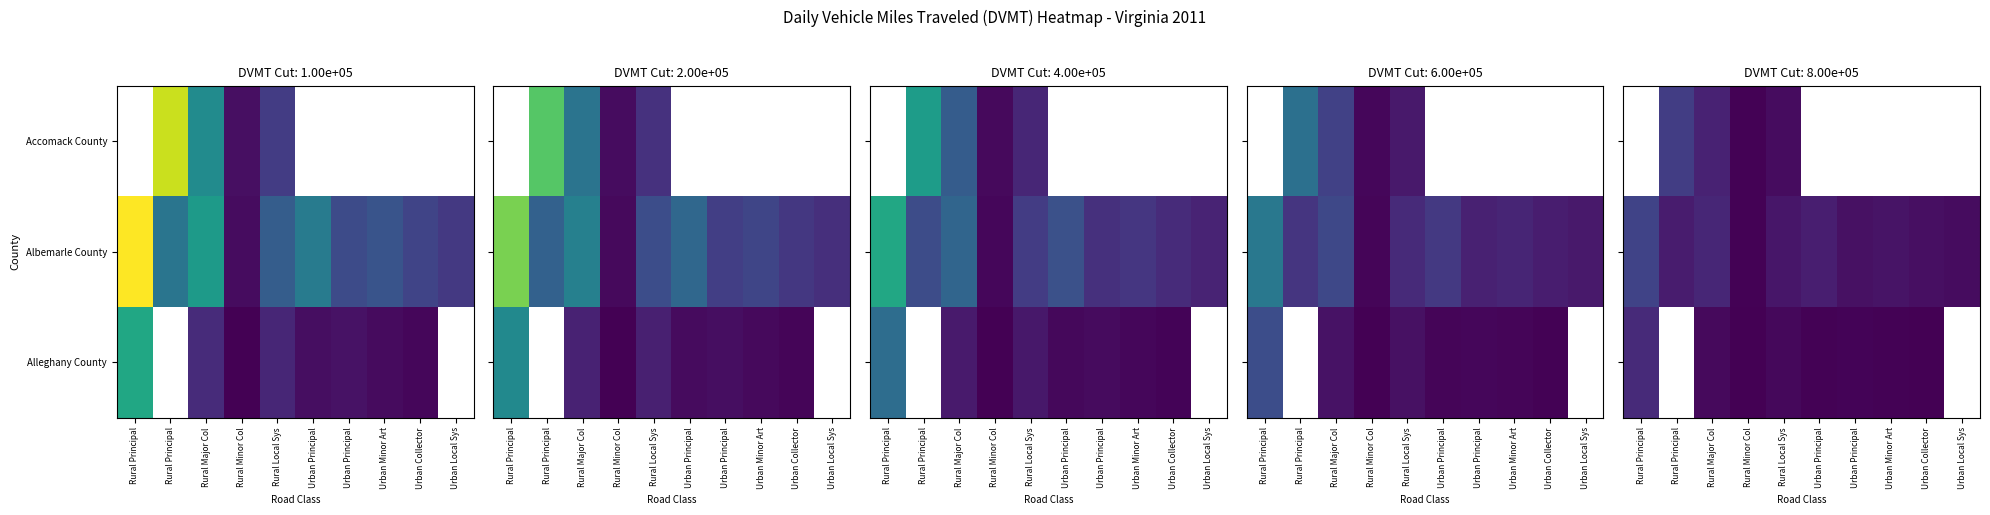

True or false: Albemarle County has a value of 34090.7 at Urban Principal.

True